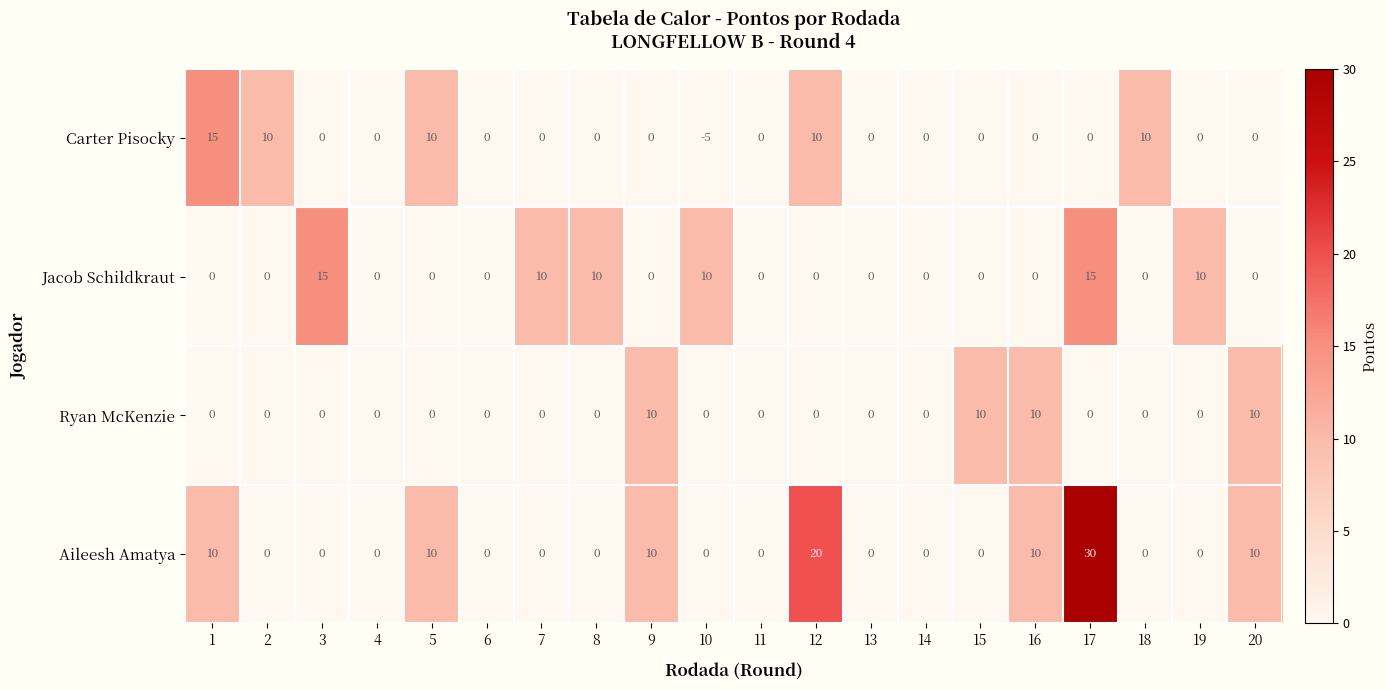

True or false: Aileesh Amatya has a value of -13 at 2.

False